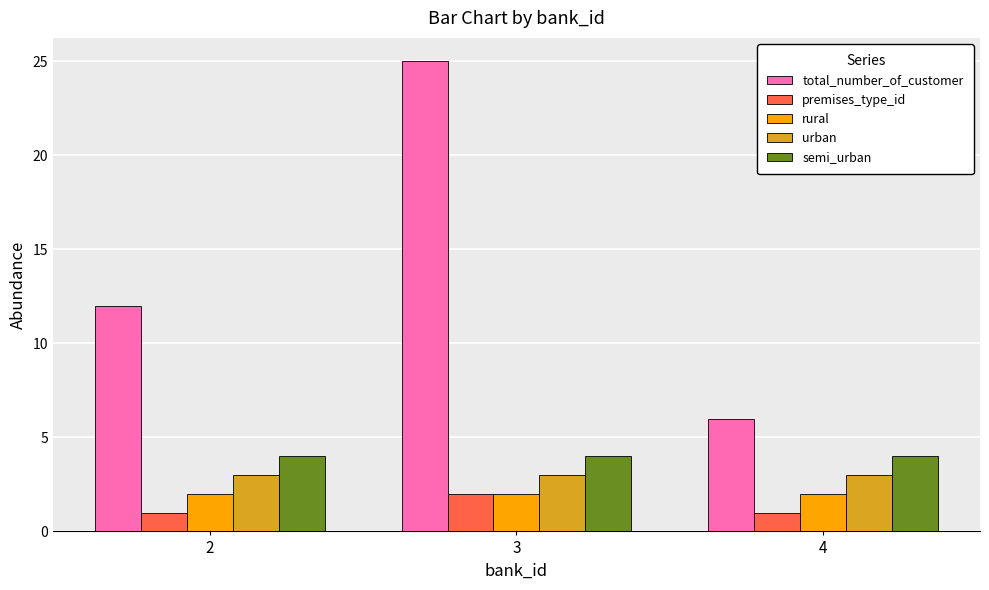

Is the value of urban at 2 greater than the value of premises_type_id at 2?

Yes